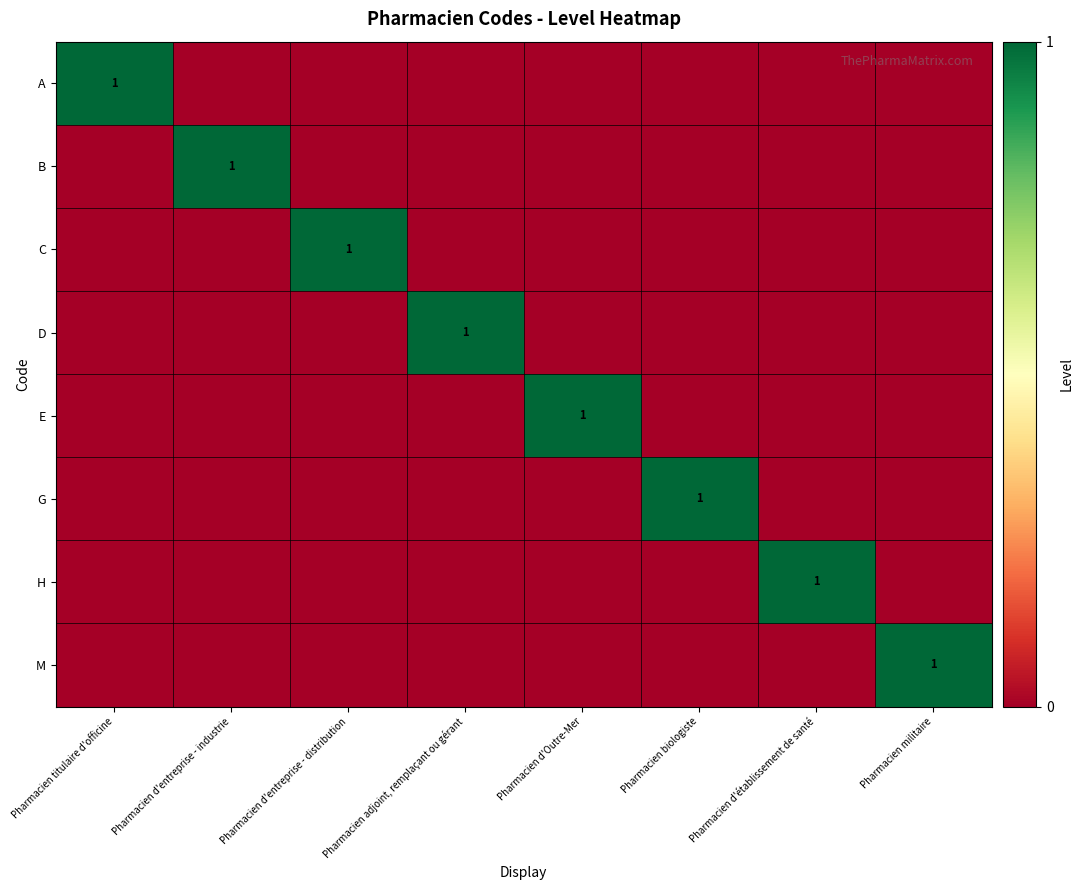

The value of D at Pharmacien adjoint, remplaçant ou gérant is 1. True or false?

True